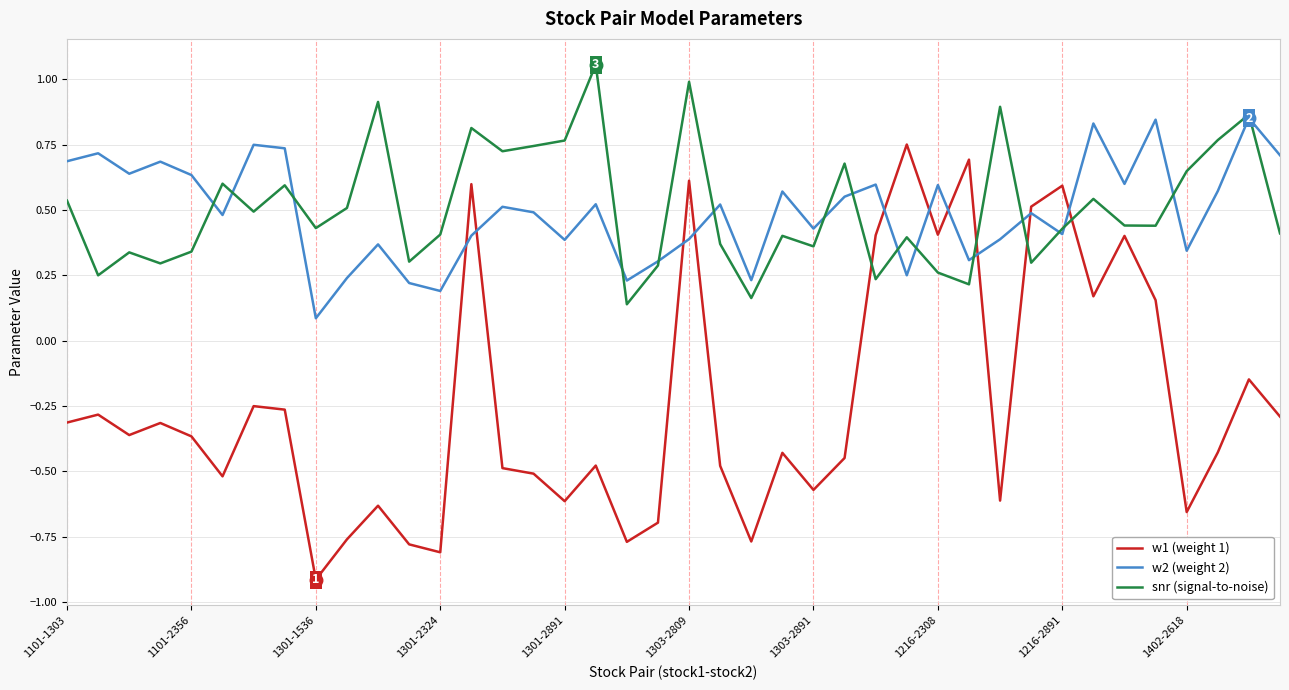

Which series has the widest spread of values?

w1 (weight 1)